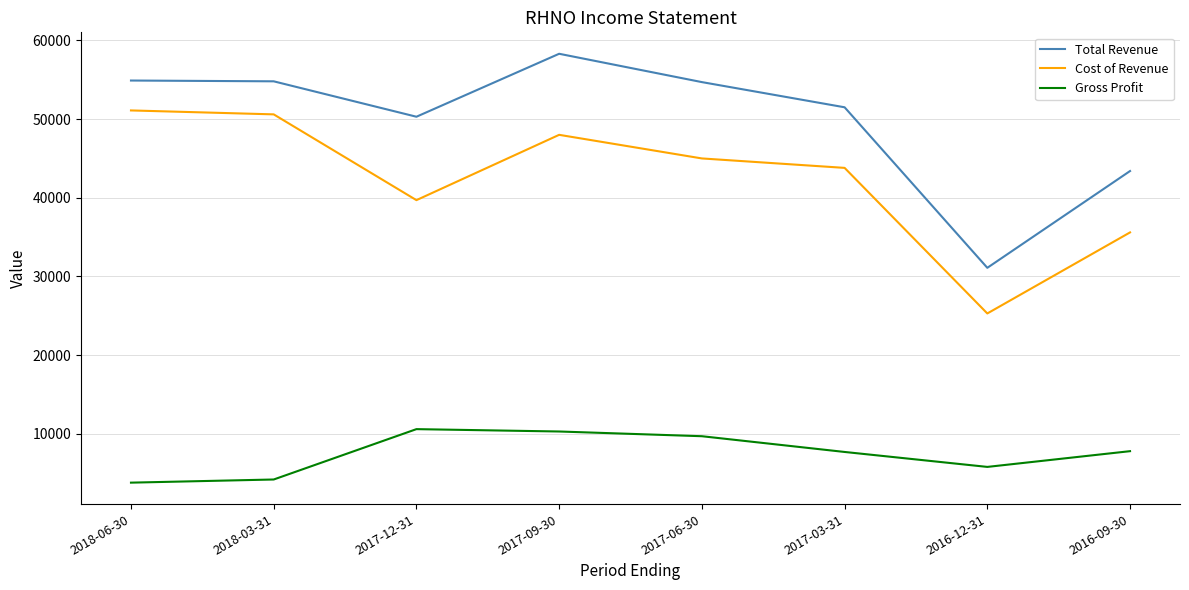

What position from the right is 2016-12-31?

2